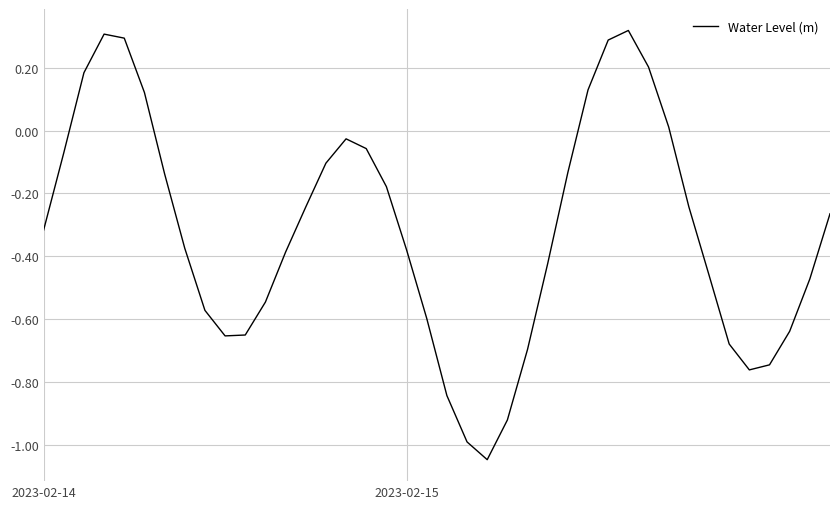

What is the difference between the maximum and minimum values?

1.4